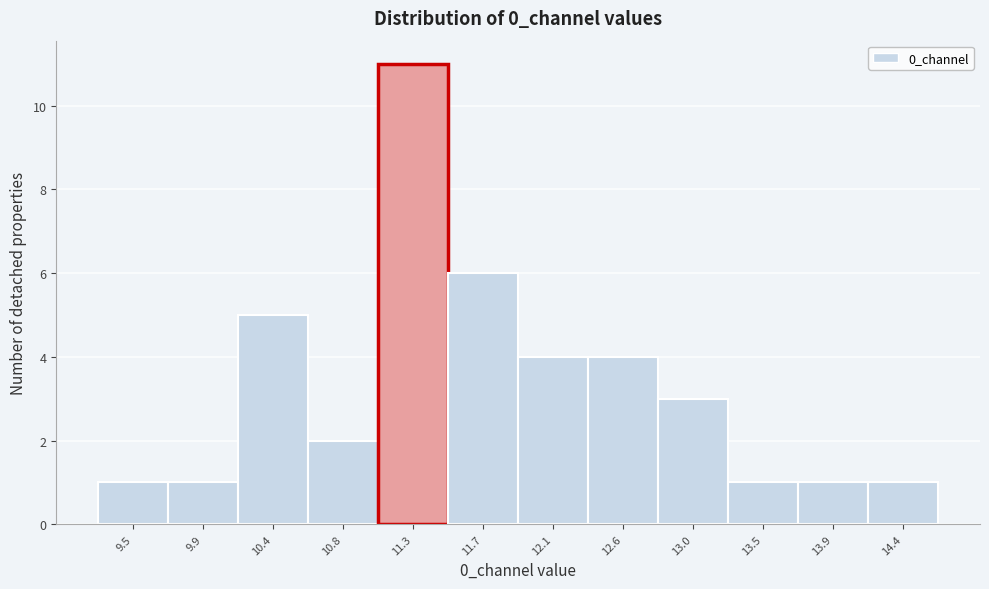

Reading left to right, transcribe all the data shown in this chart.

9.5=1	9.9=1	10.4=5	10.8=2	11.3=11	11.7=6	12.1=4	12.6=4	13.0=3	13.5=1	13.9=1	14.4=1